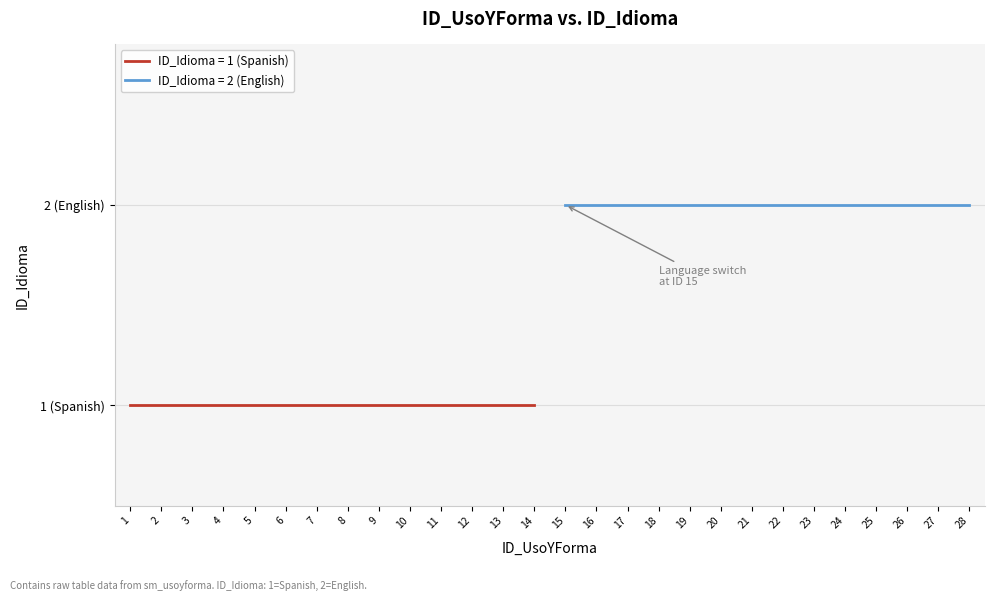

Rank the categories by value from lowest to highest.

1, 2, 3, 4, 5, 6, 7, 8, 9, 10, 11, 12, 13, 14, 15, 16, 17, 18, 19, 20, 21, 22, 23, 24, 25, 26, 27, 28